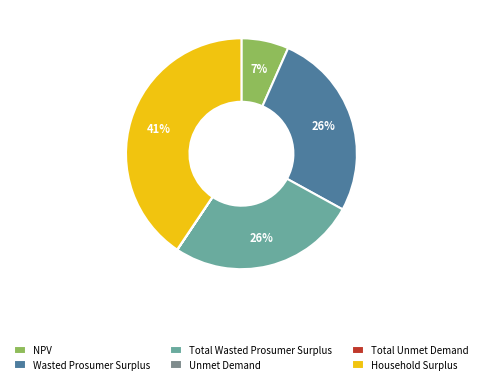

To the nearest percent, what percentage of the pie is Total Wasted Prosumer Surplus?

26%